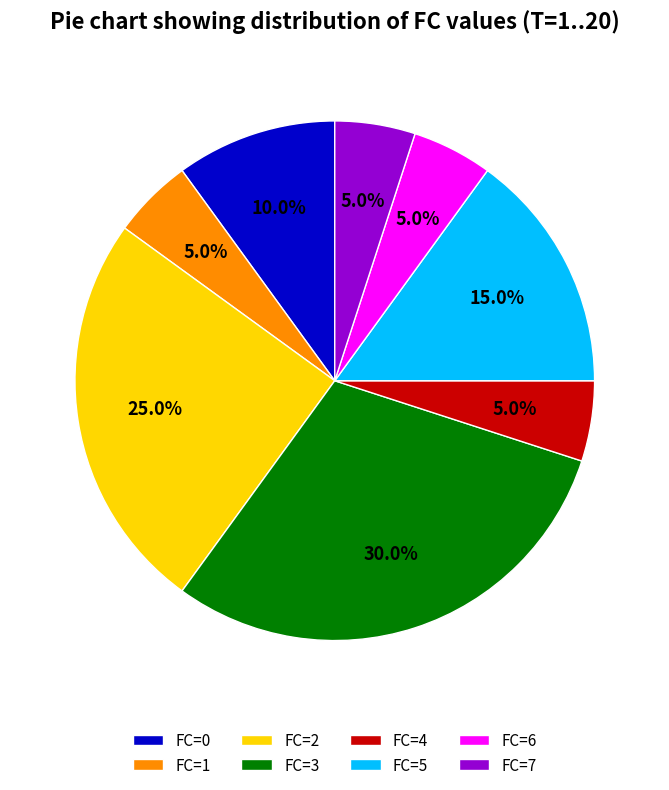

What percentage is the FC=0 slice, to the nearest percent?

10%